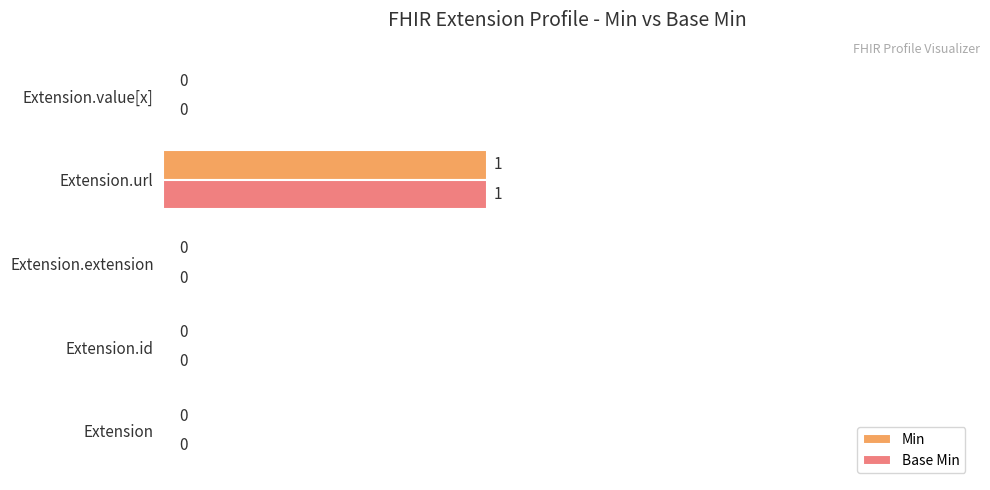

At which label does Min reach its peak?

Extension.url